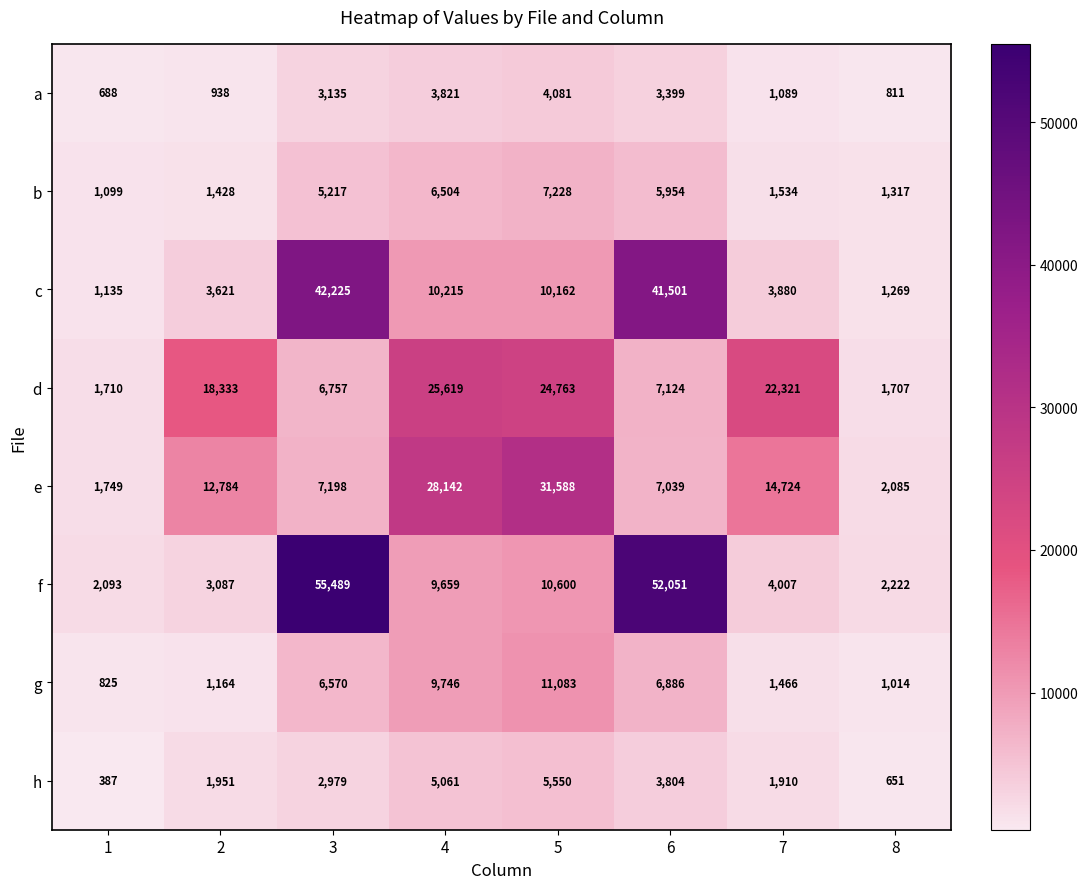

Which label corresponds to the smallest value in the chart?

1